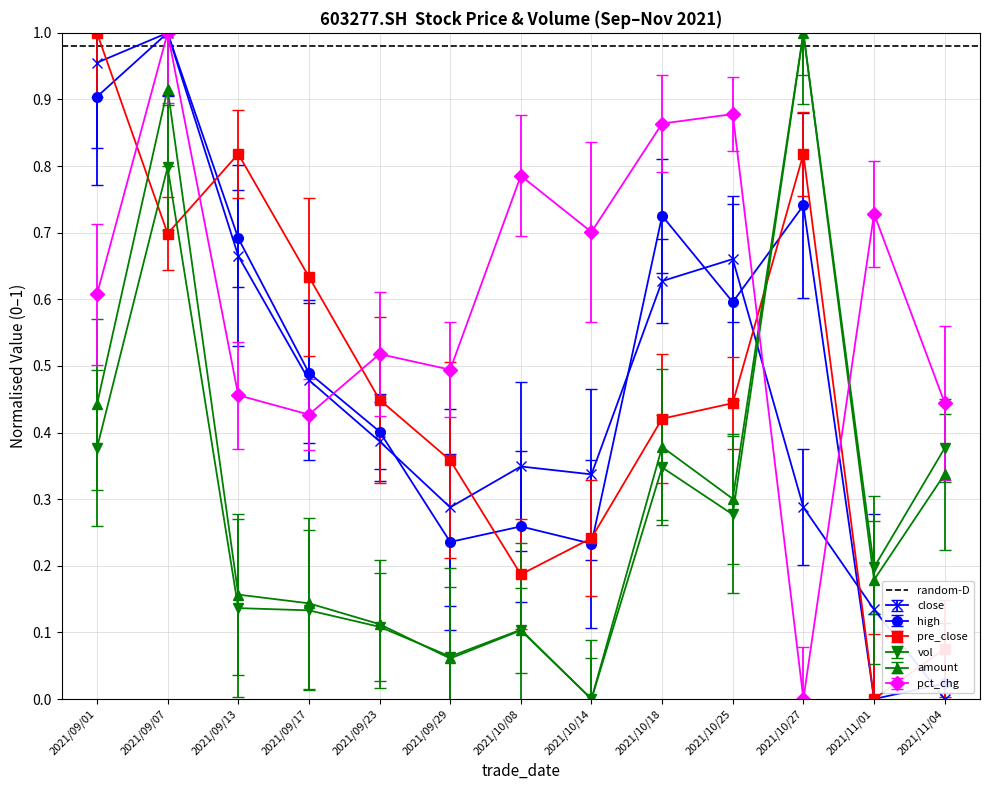

Count the number of categories in the chart.

13